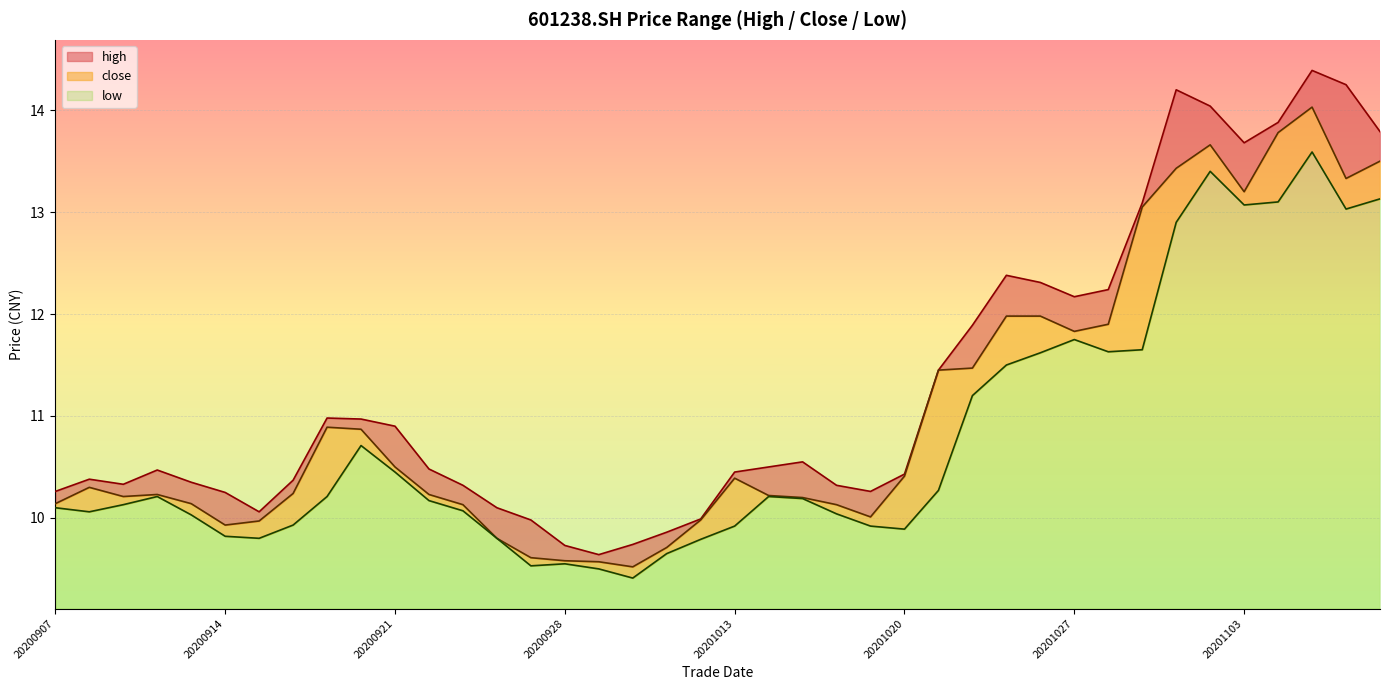

At how many categories does at least one series exceed 12?

12